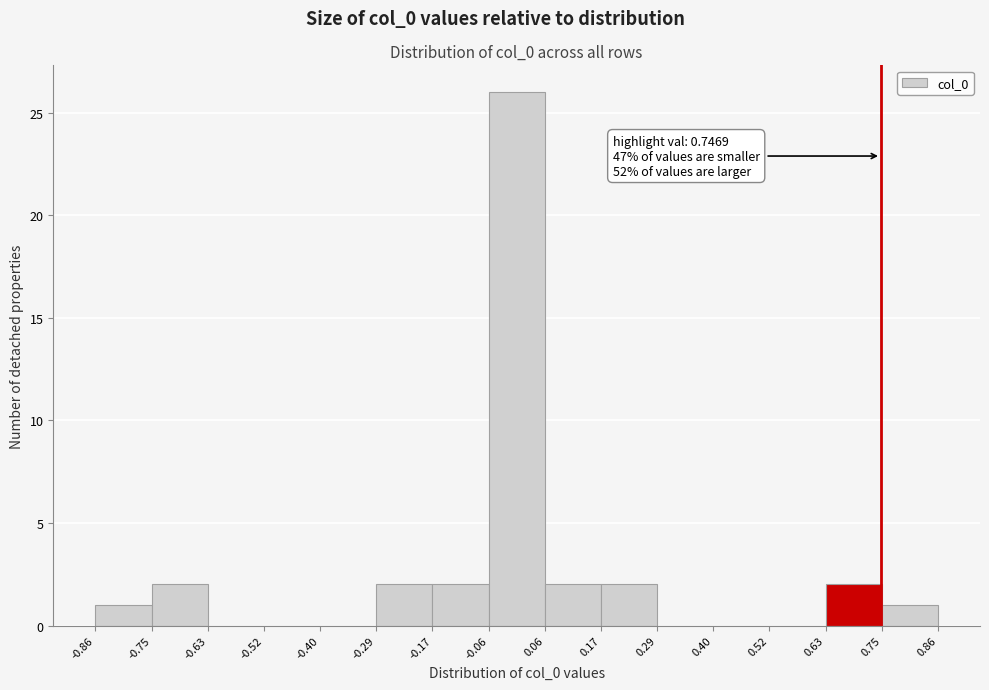

Over which range of the x-axis is the bar tallest?

-0.06 to 0.06